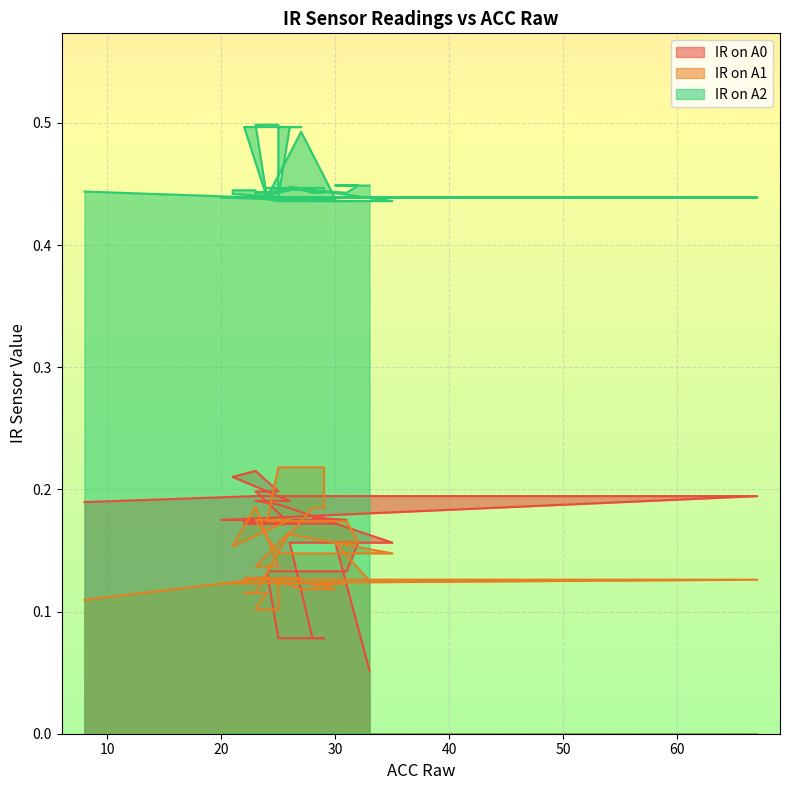

The IR on A2 series shows 0.3 at 31. True or false?

False